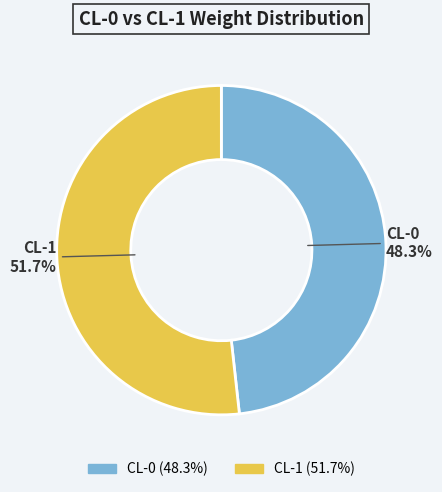

How many slices are in this pie chart?

2